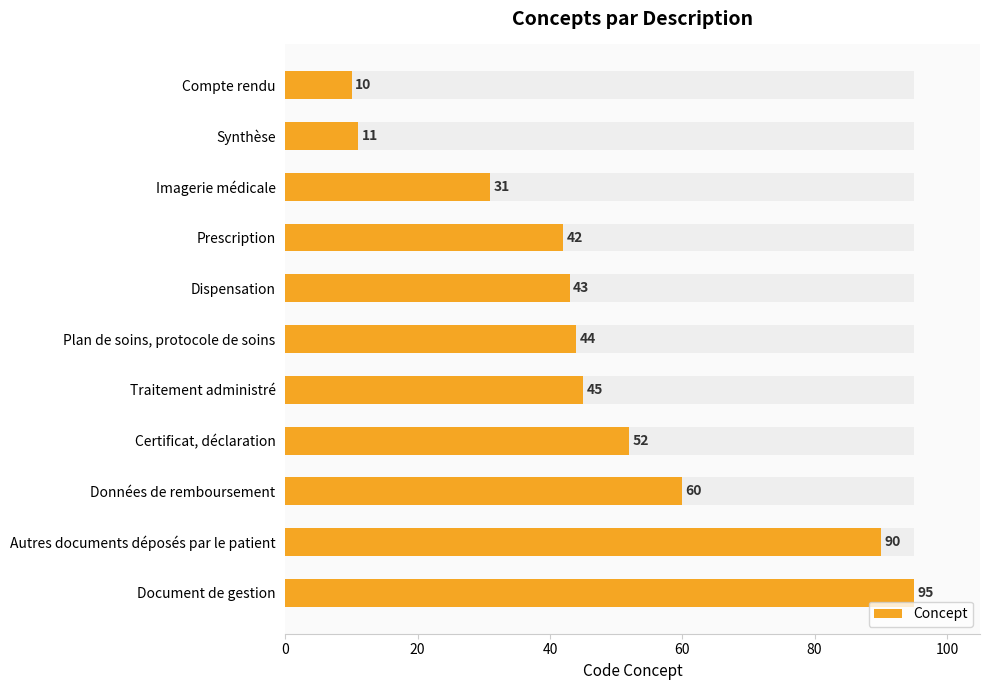

What is the value of the 2nd bar from the left?

11